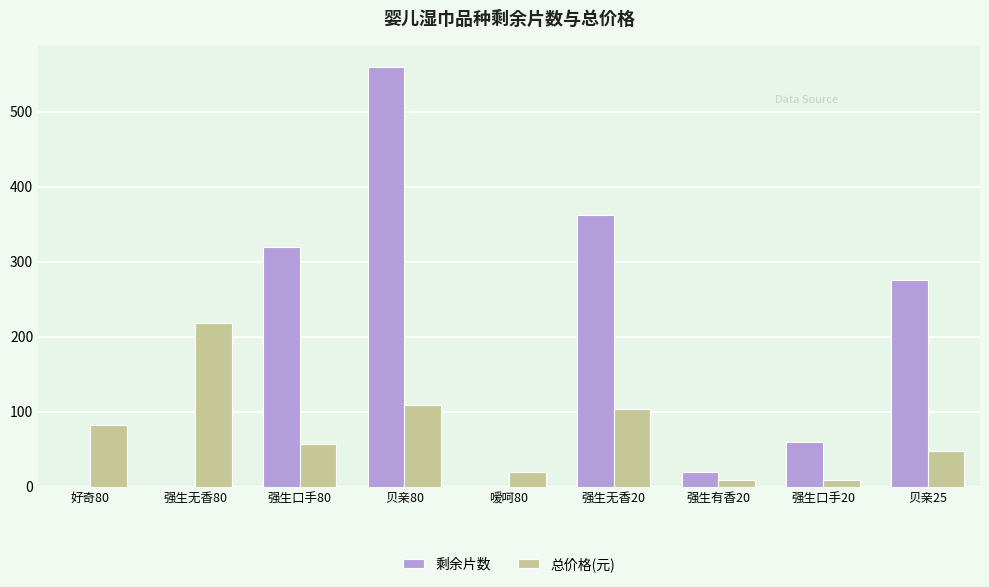

What is the sum of all 剩余片数 values?

1597.0